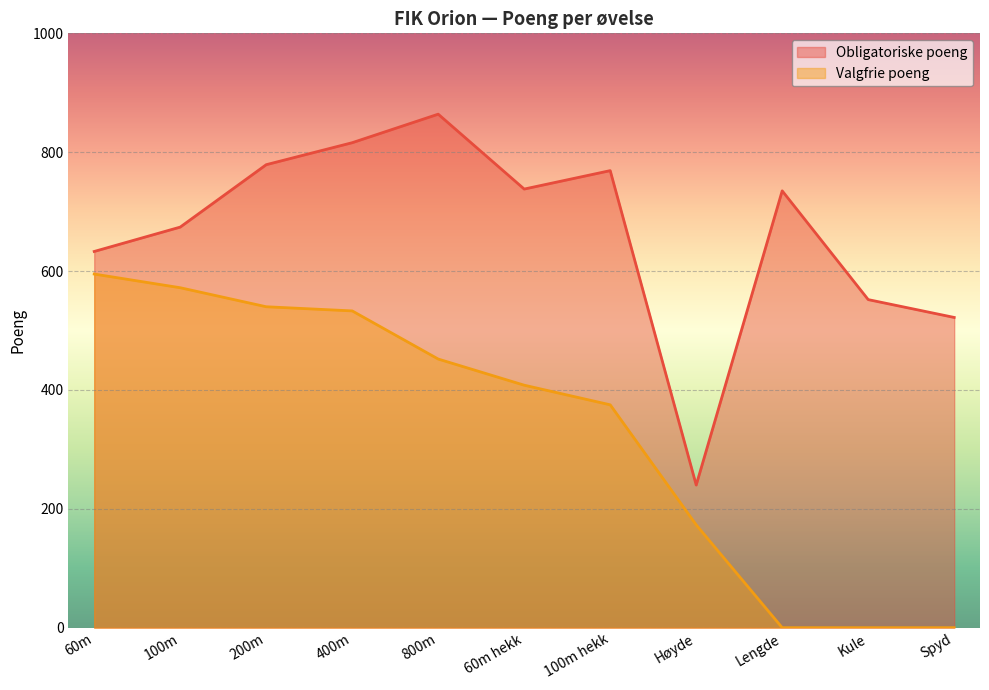

At which category is the sum across all series the highest?

400m